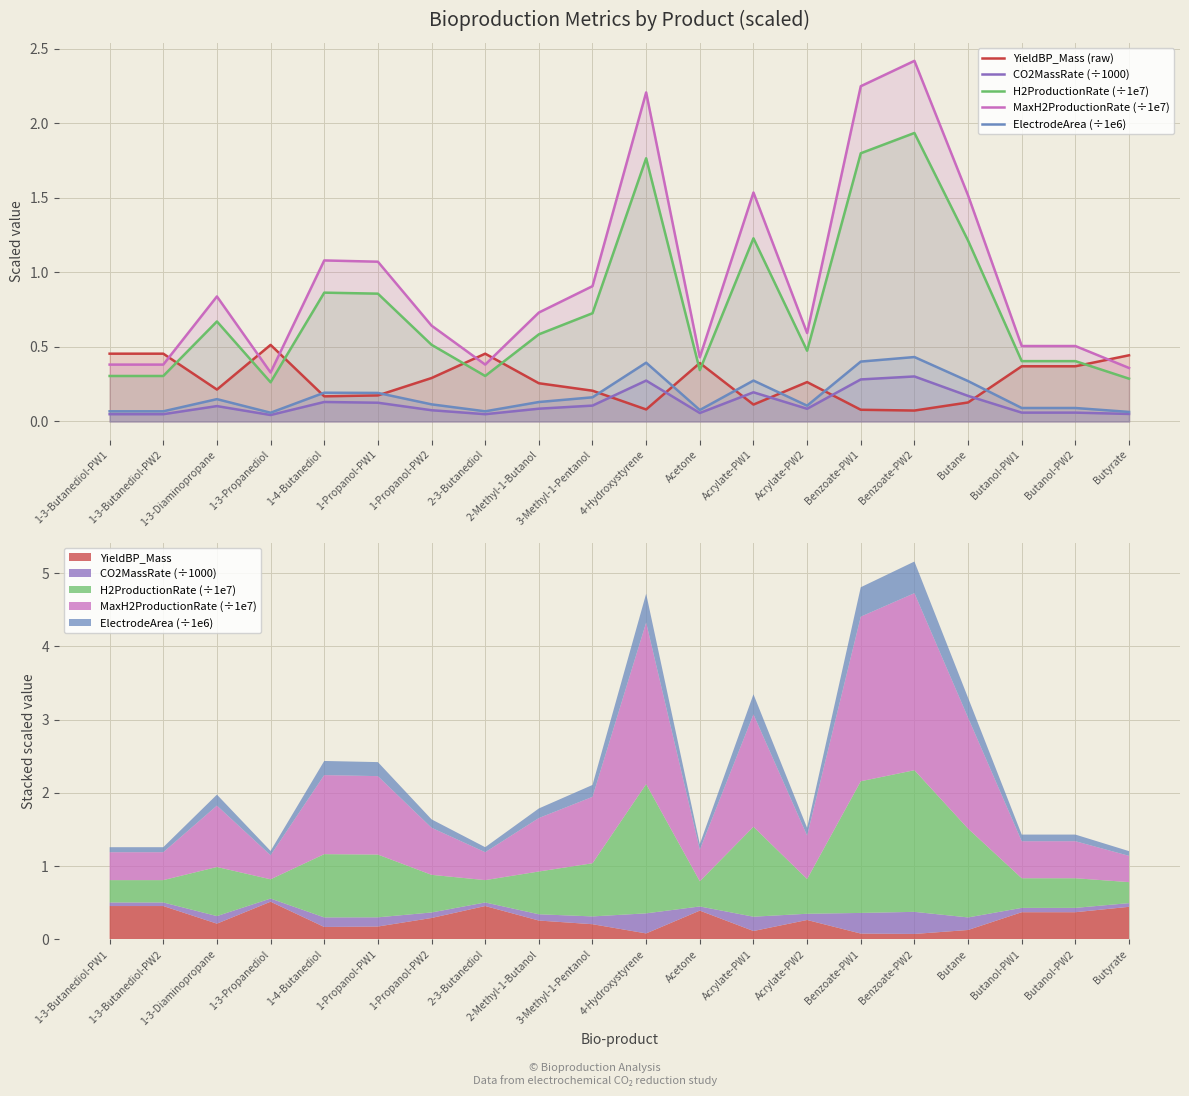

Rank the series by their maximum value, from lowest to highest.

CO2MassRate (÷1000), ElectrodeArea (÷1e6), YieldBP_Mass (raw), H2ProductionRate (÷1e7), MaxH2ProductionRate (÷1e7)